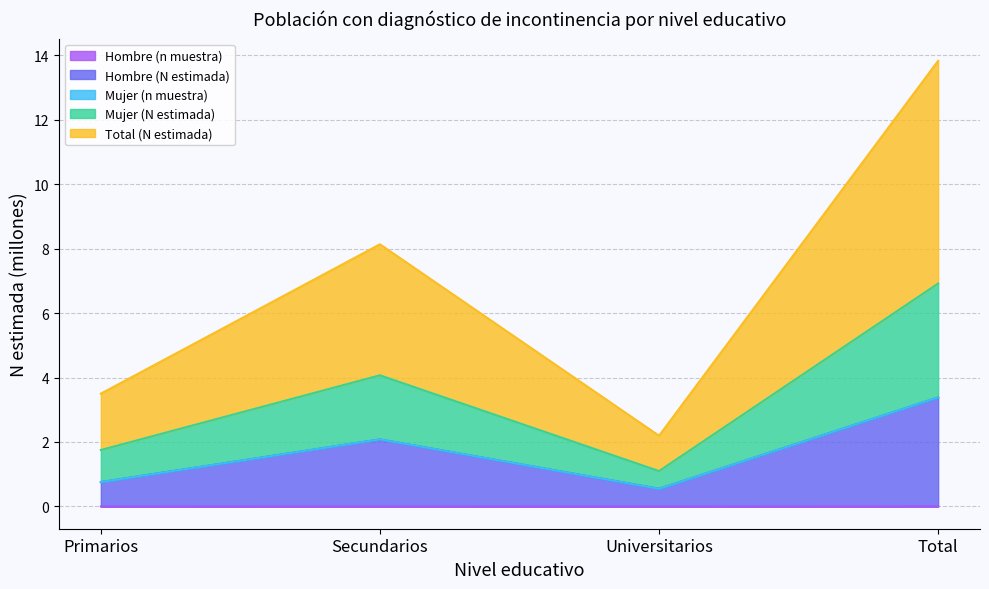

How many lines are shown in the chart?

5